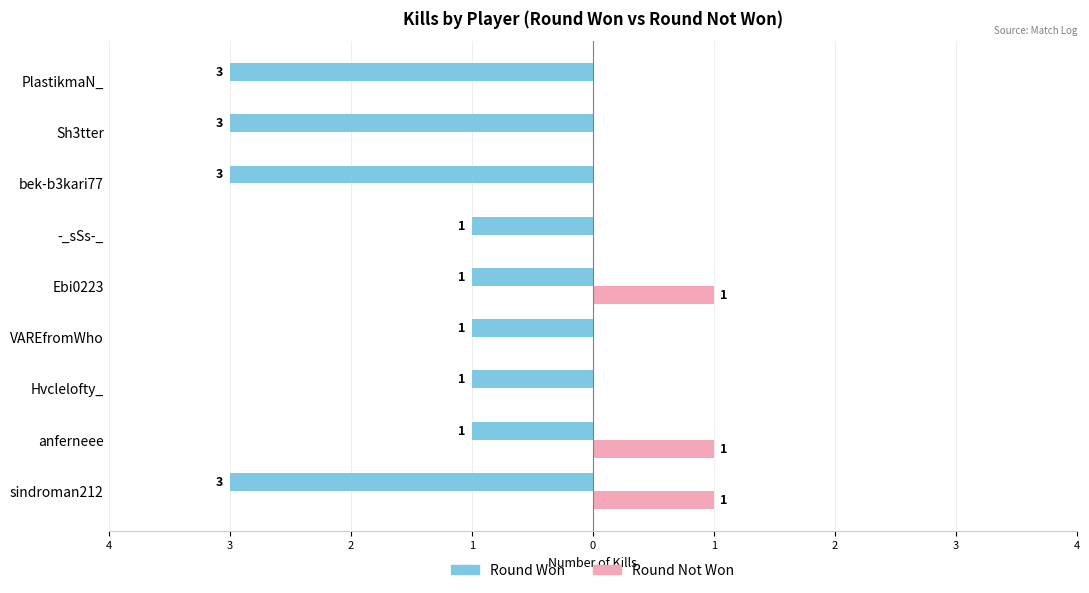

What is the difference between the maximum and minimum values in the Round Not Won series?

1